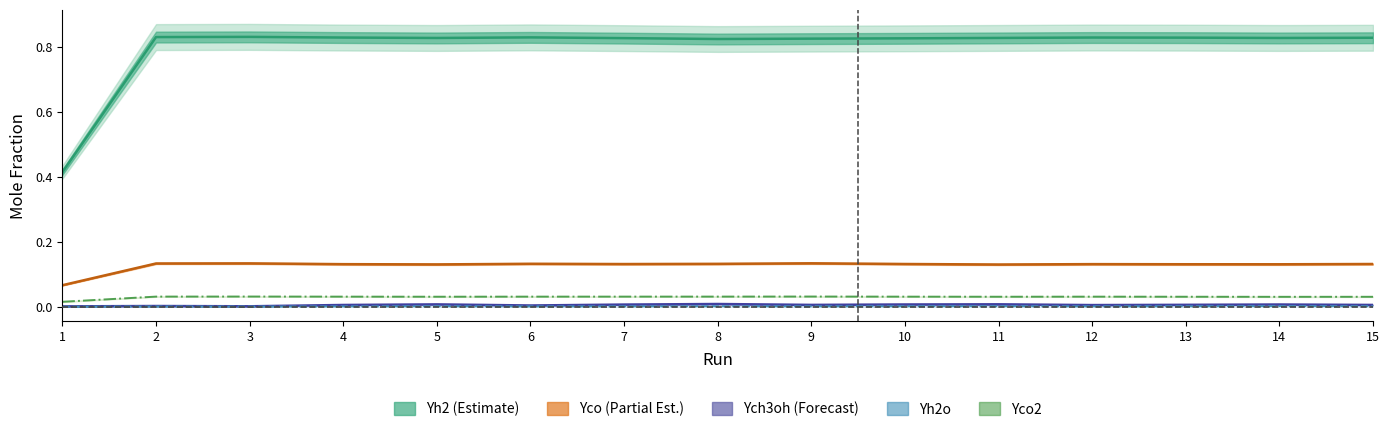

The value of Yh2 at 11 is 0.8. True or false?

True